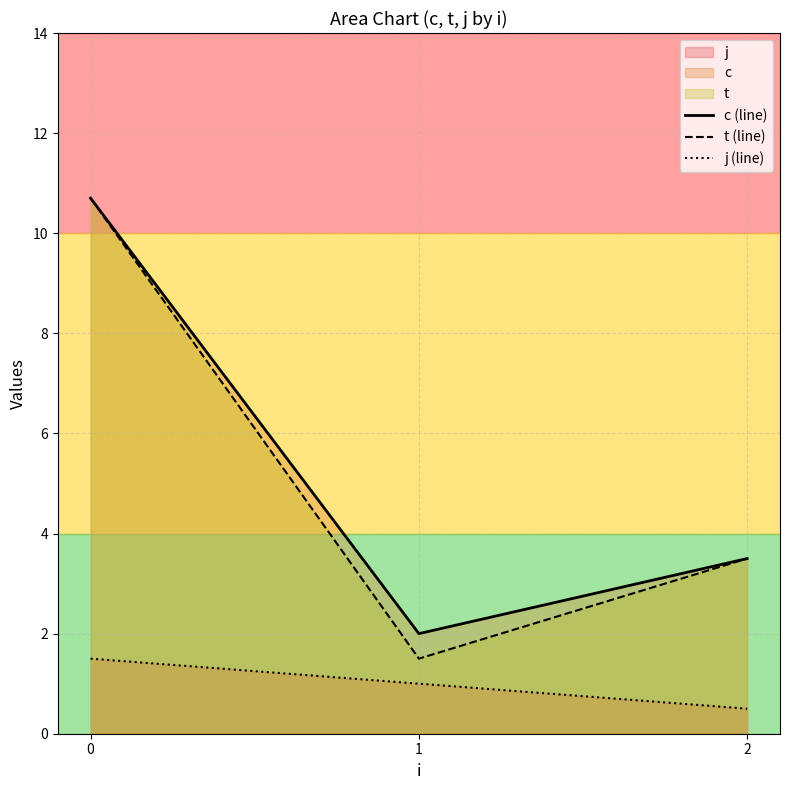

How many values in the c (line) series exceed 3?

2